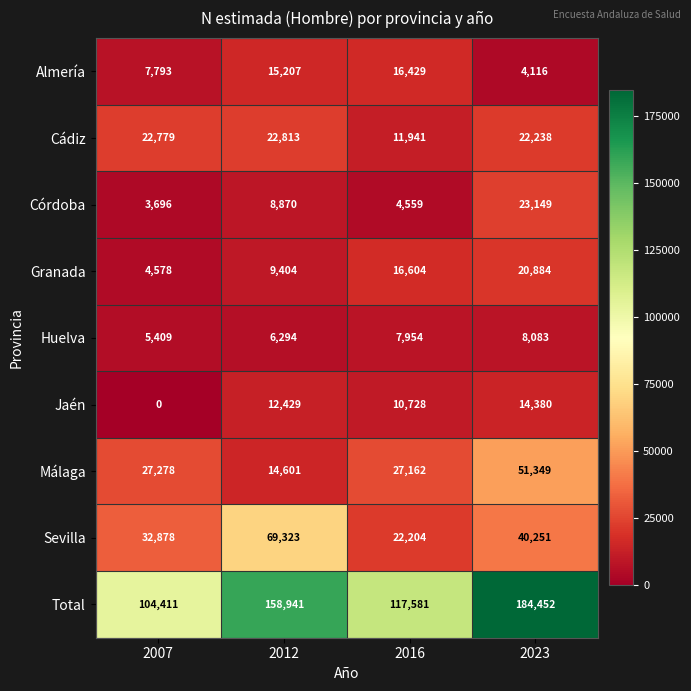

Which series has the widest spread of values?

Total